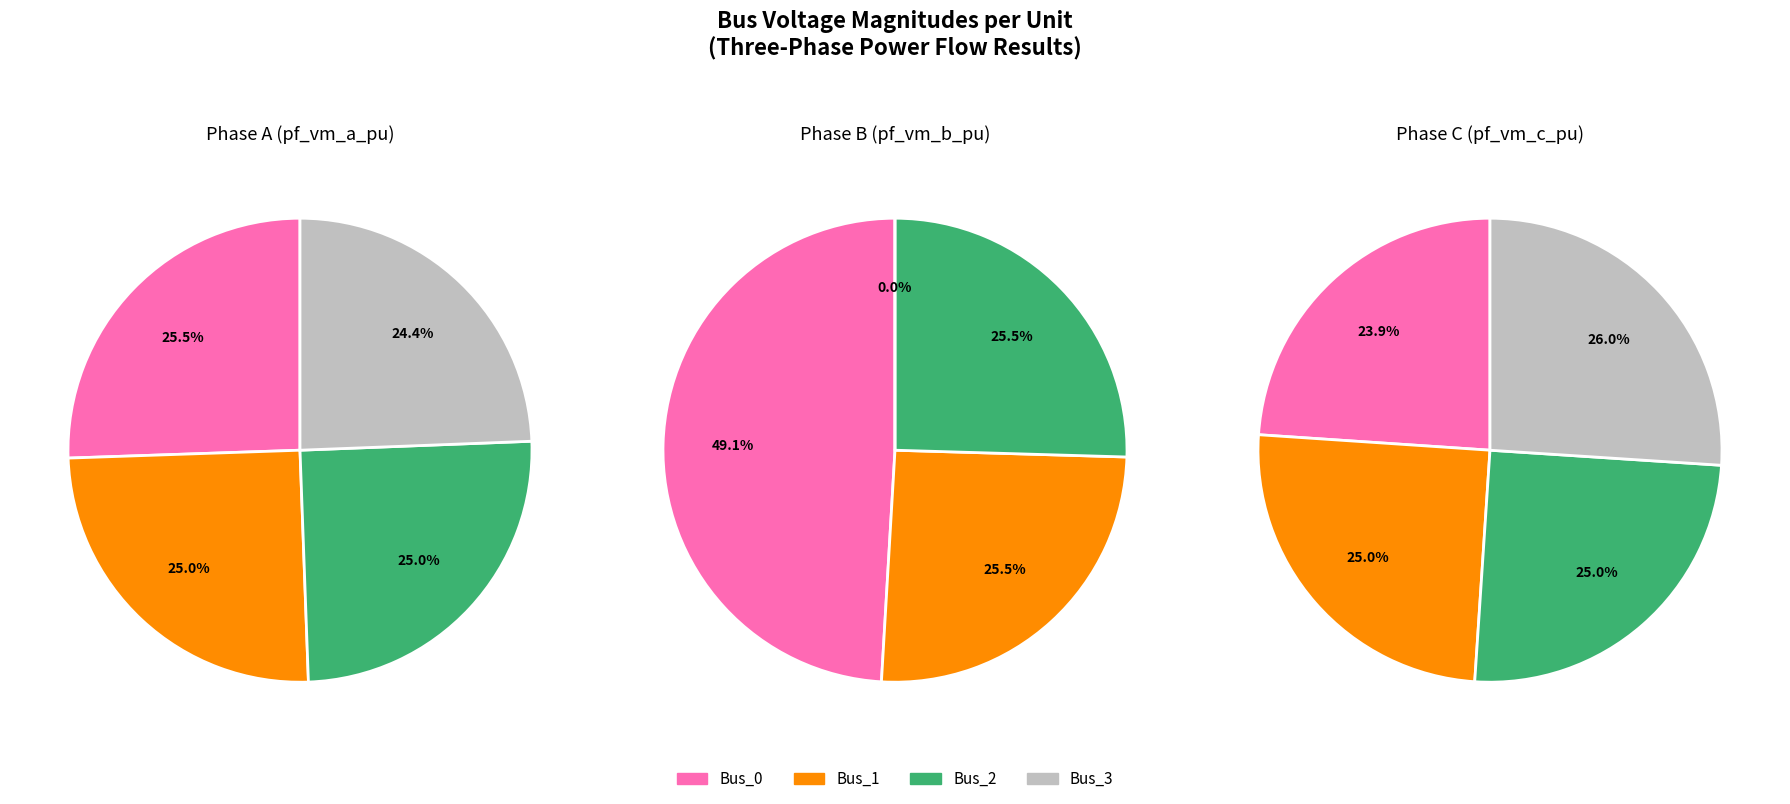

Does values_a represent more than half of the total?

No